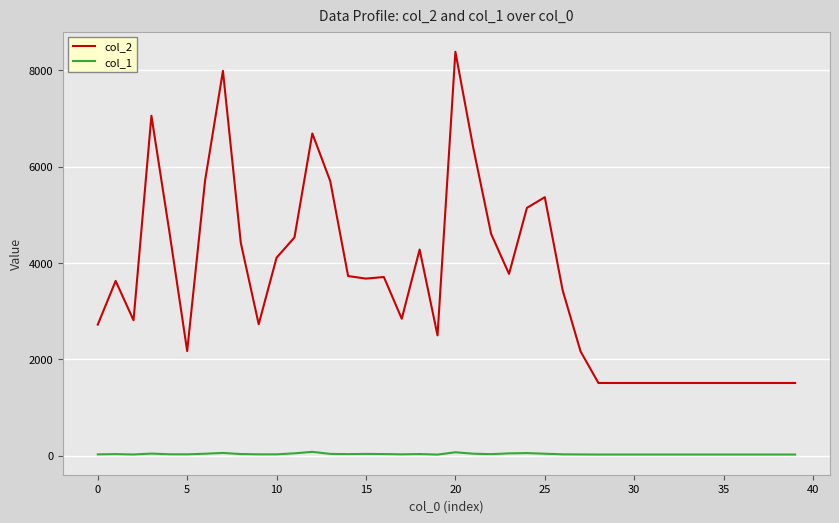

Rank the series by their average value, from highest to lowest.

col_2, col_1